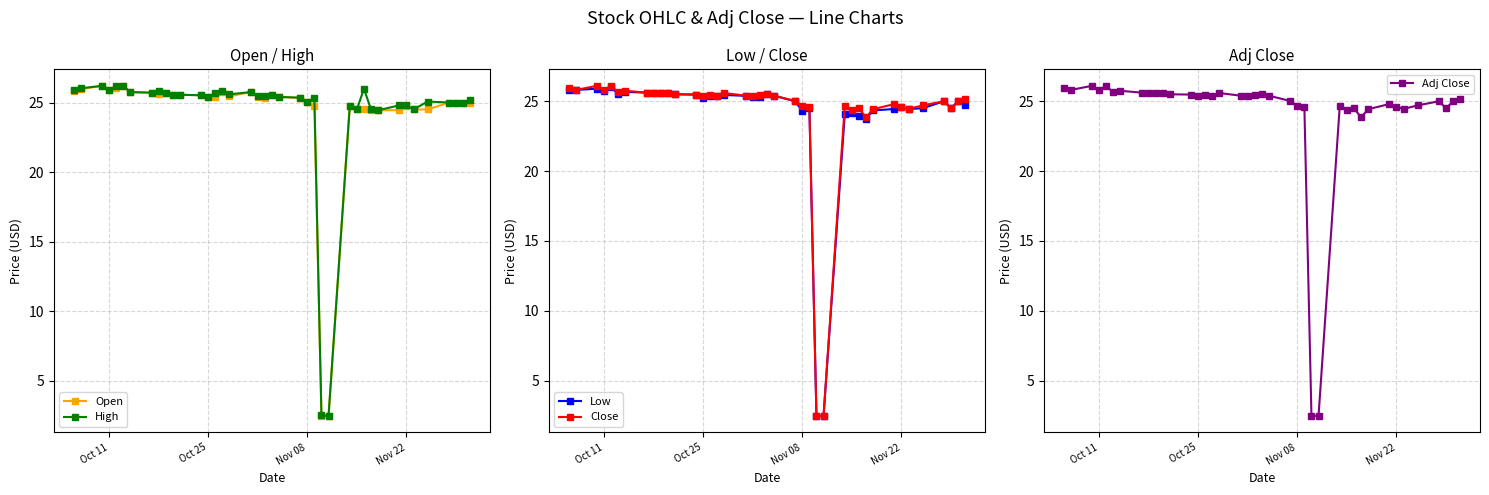

What is the lowest value of the High series?

2.5